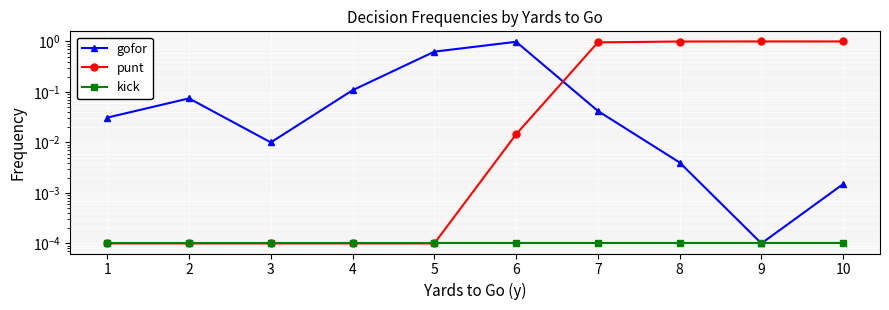

At which category is the sum across all series the highest?

9